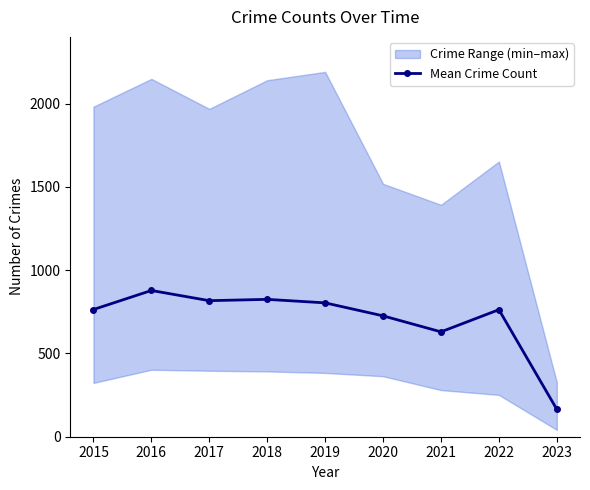

How many data points does each series have?

9